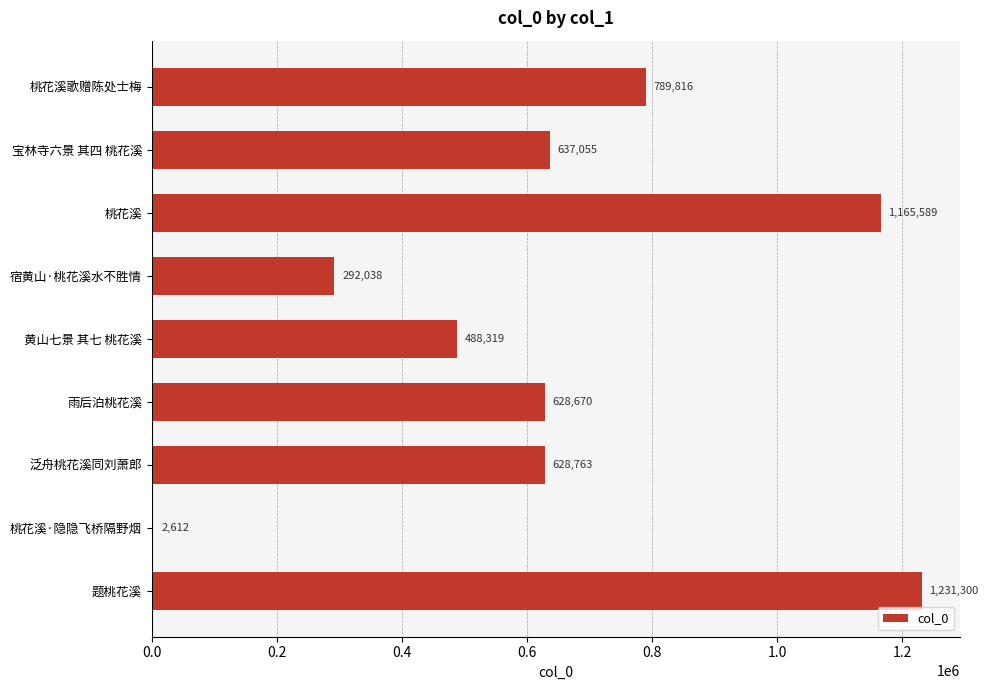

Which has a higher value, 题桃花溪 or 黄山七景 其七 桃花溪?

题桃花溪